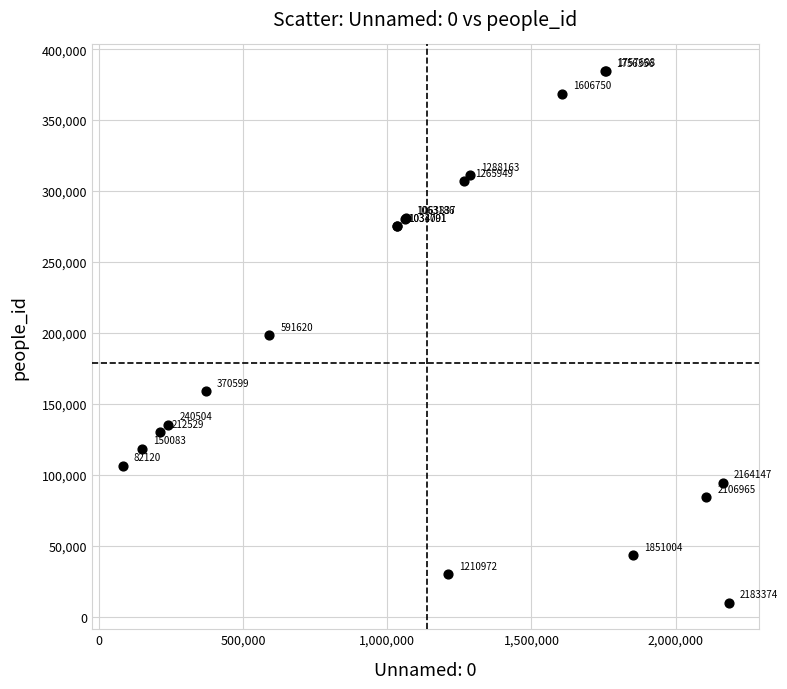

What Y value in the scatter plot is closest to 197167?

198364